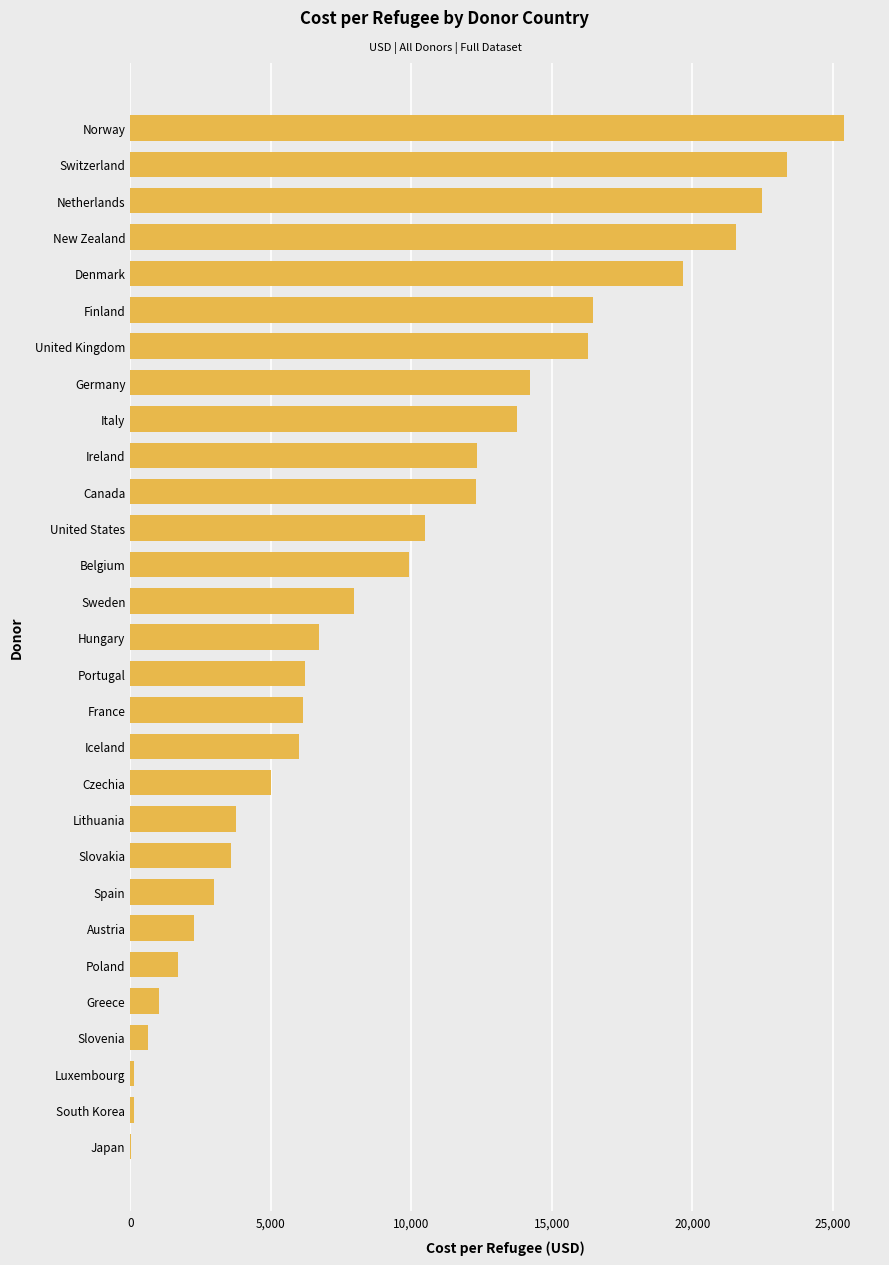

What is the greatest value displayed?

25412.0